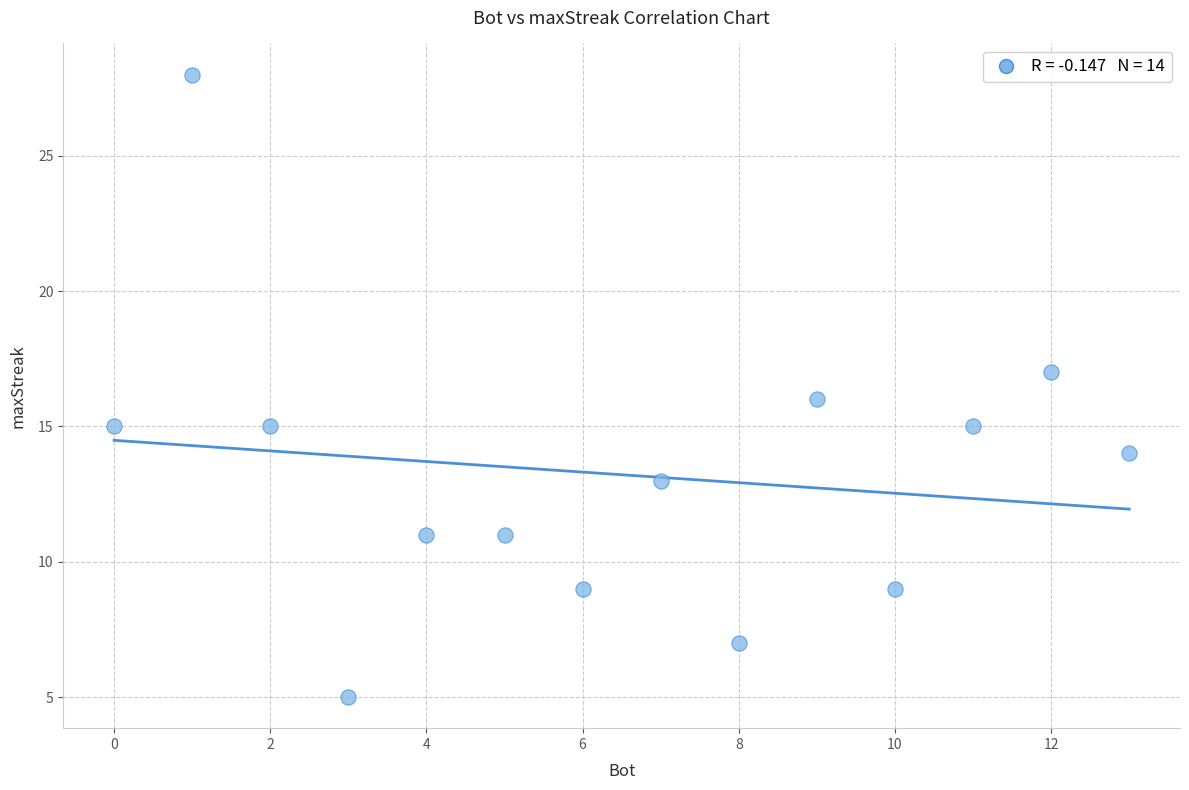

What is the range of X values (max minus min)?

13